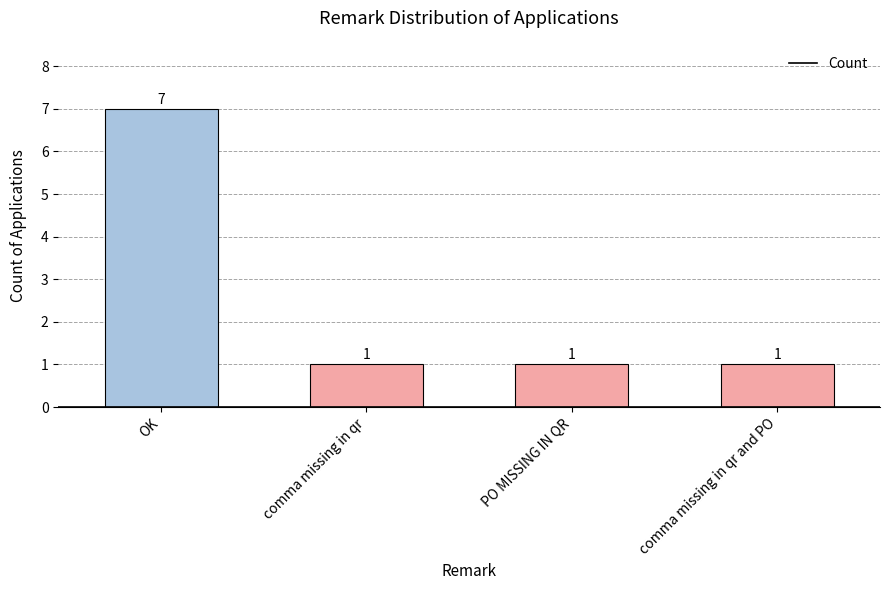

Which category has the highest value across all series?

OK